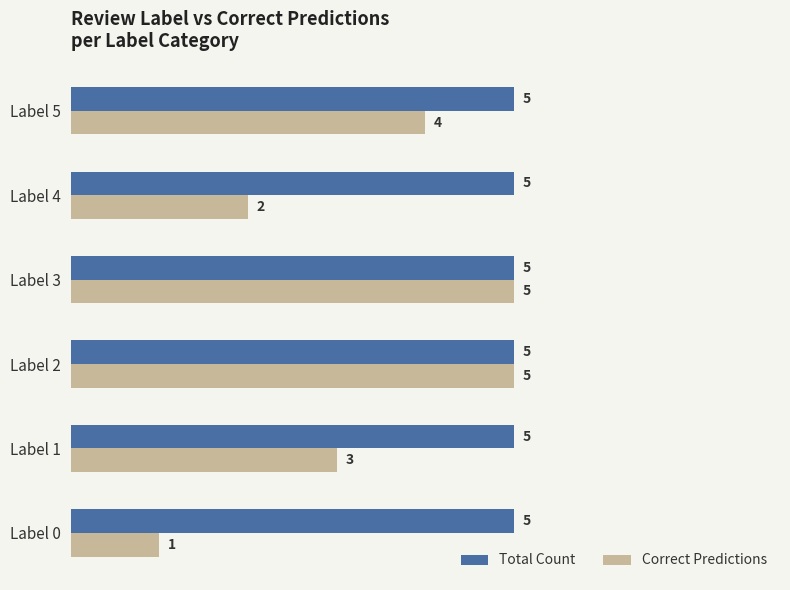

What is the average value of the Total Count series?

5